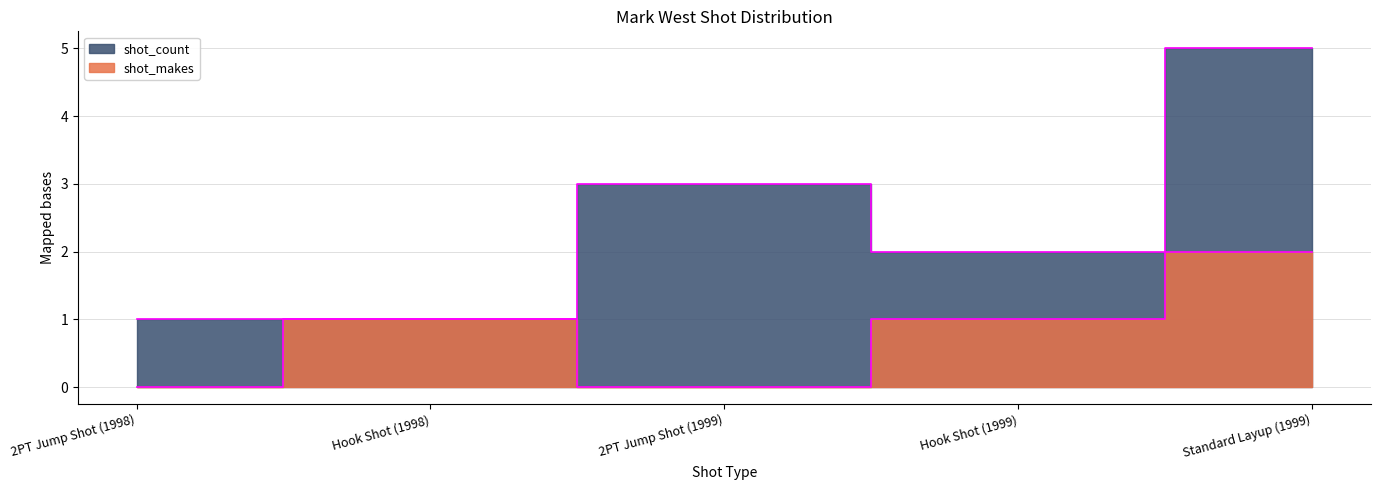

Reading right to left, extract all data points from this chart.

shot_count: Standard Layup (1999)=5	Hook Shot (1999)=2	2PT Jump Shot (1999)=3	Hook Shot (1998)=1	2PT Jump Shot (1998)=1
shot_makes: Standard Layup (1999)=2	Hook Shot (1999)=1	2PT Jump Shot (1999)=0	Hook Shot (1998)=1	2PT Jump Shot (1998)=0